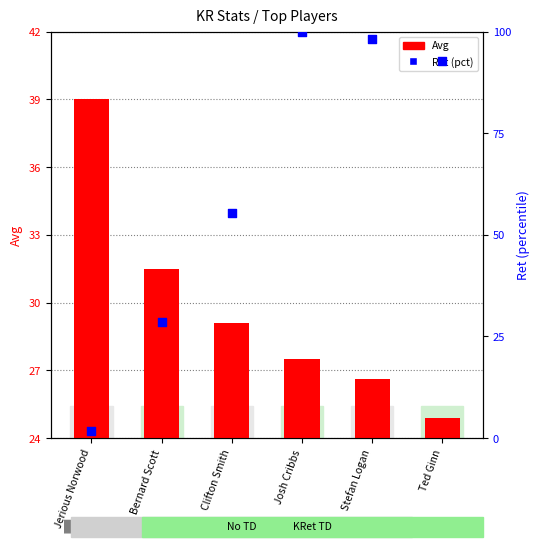

What is the total value across all series at Jerious Norwood?

40.8